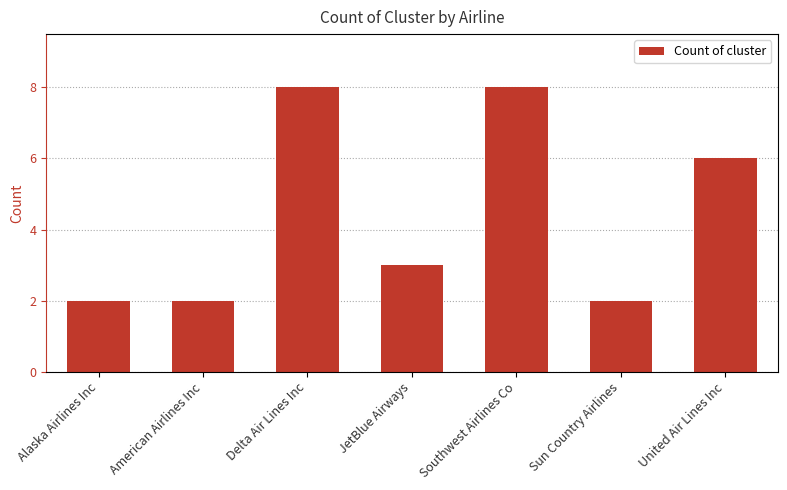

How many bars are there in total?

7